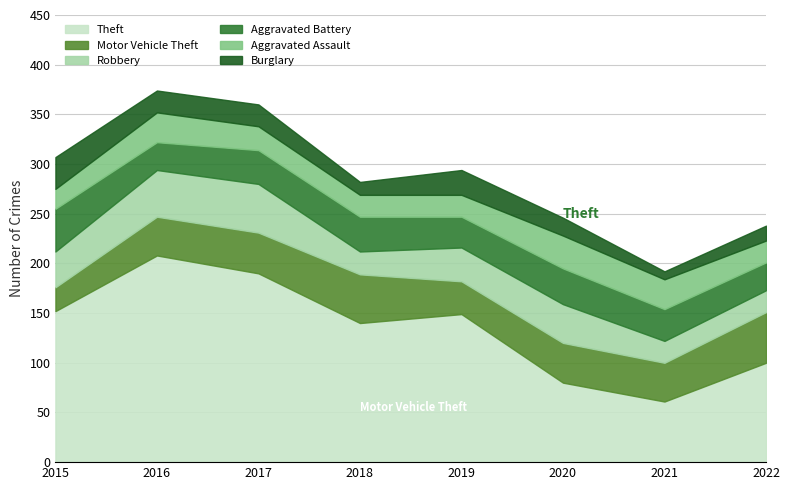

What is the difference between the second highest and second lowest values in the Aggravated Assault series?

8